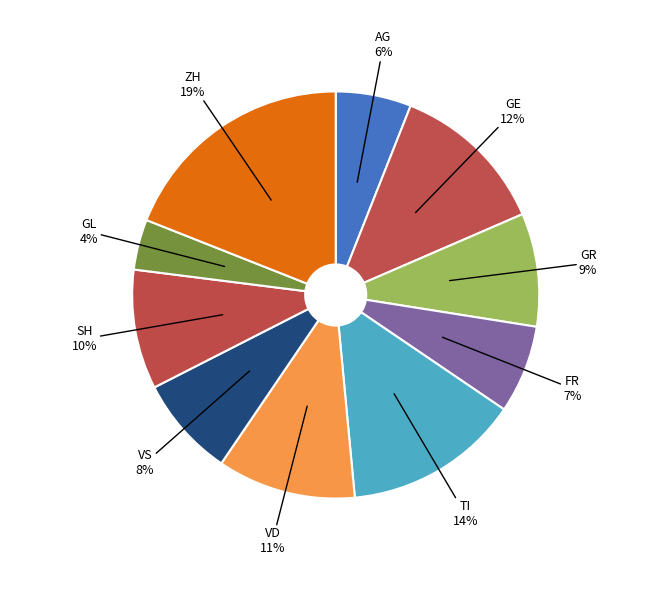

Does any single category account for the majority?

No